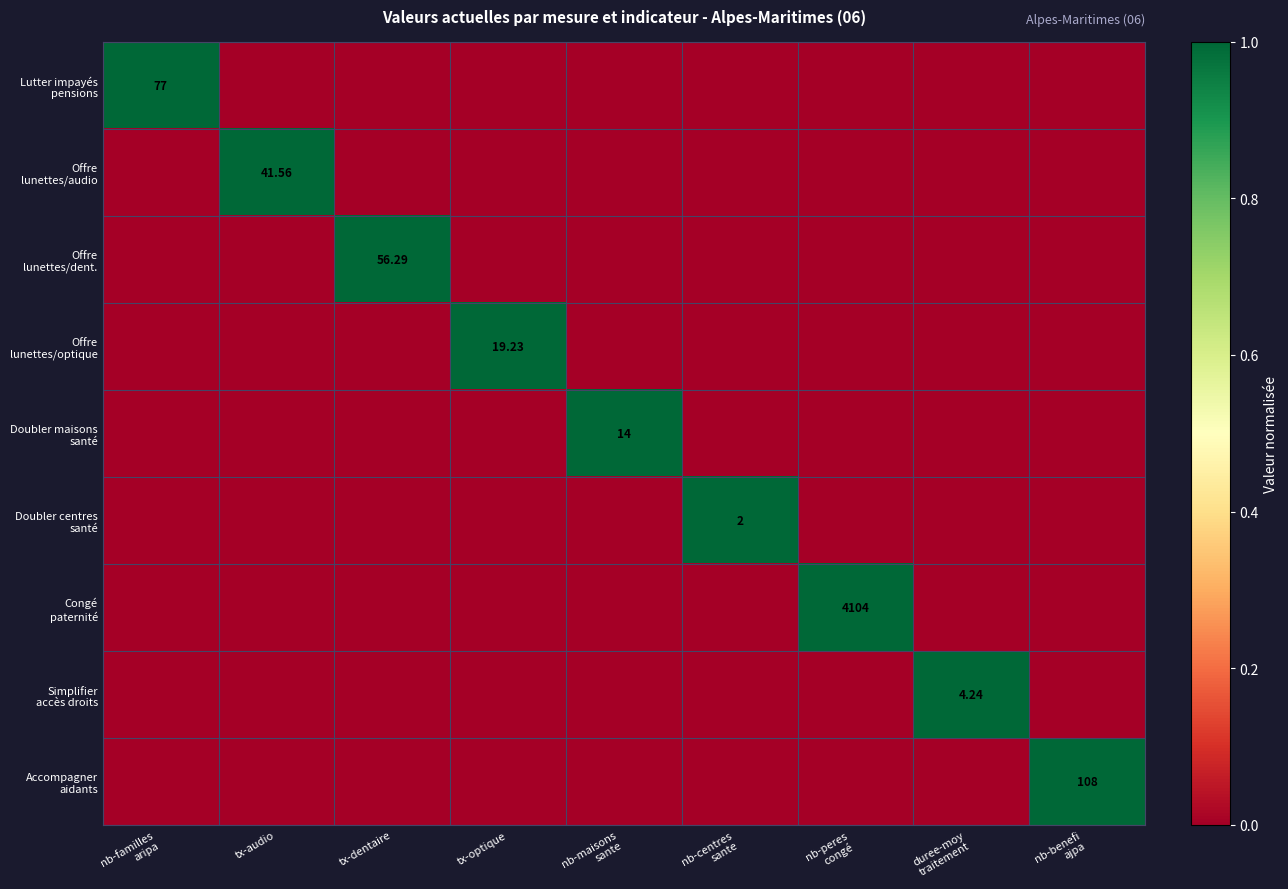

Which has a higher value, nb-familles
aripa or nb-centres
sante?

nb-familles
aripa